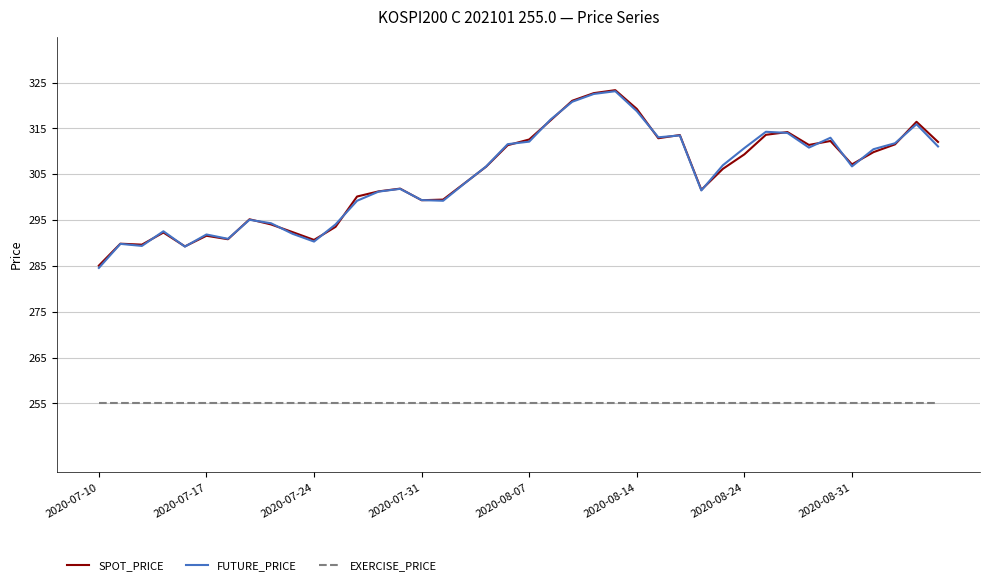

What is the lowest value of the SPOT_PRICE series?

285.1